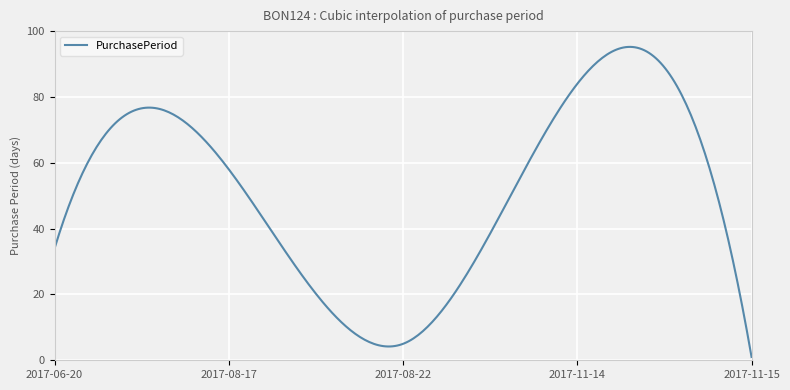

What is the maximum value shown in the chart?

95.2